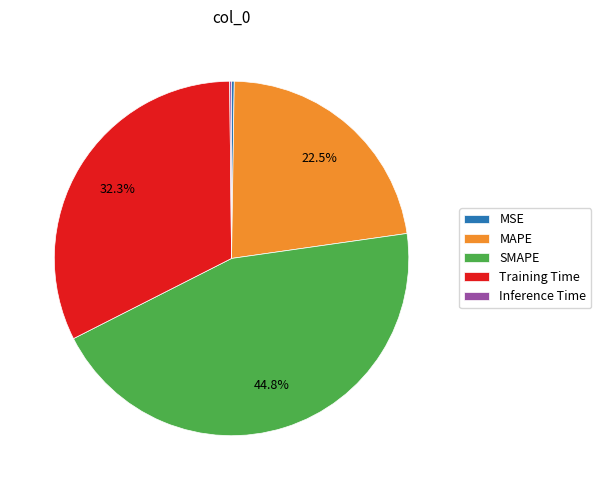

Which has a higher value, SMAPE or MAPE?

SMAPE